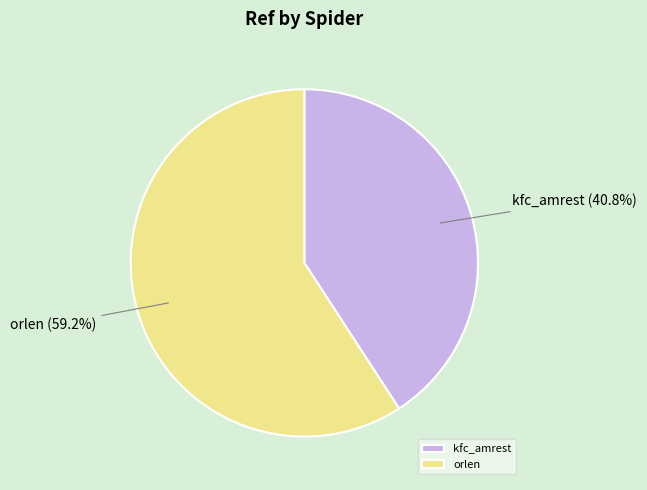

Which slice is the largest?

orlen